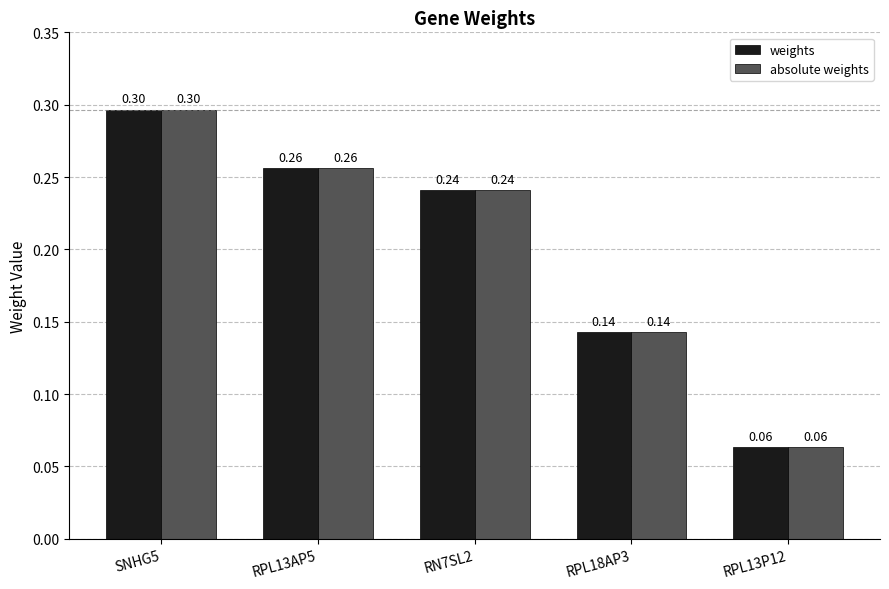

What is the label of the 5th bar from the right?

SNHG5